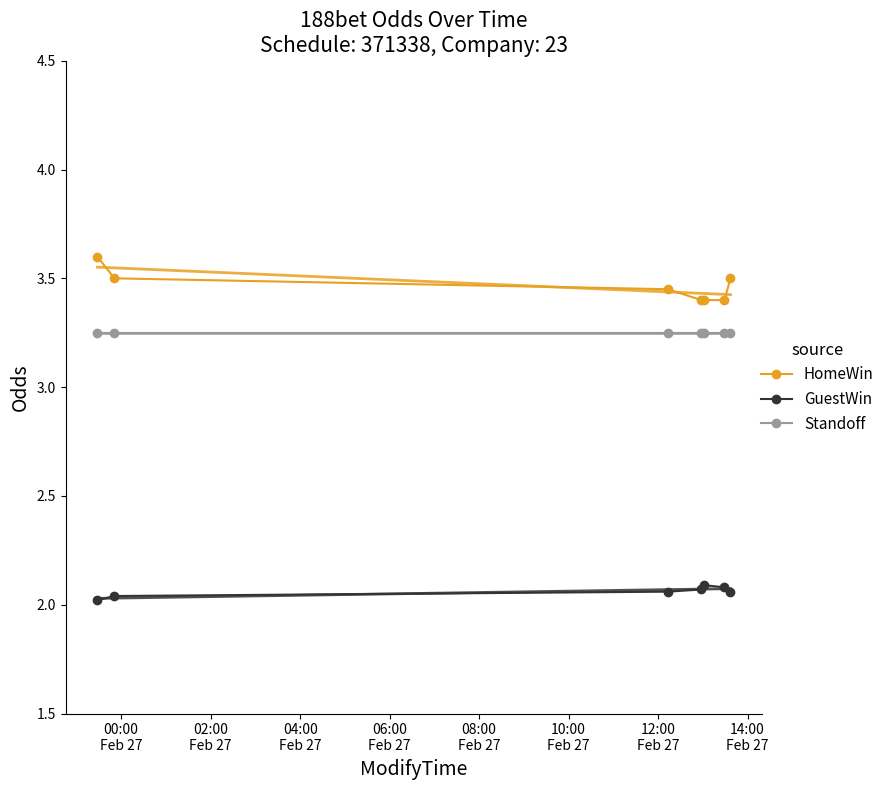

Count the GuestWin values in the range 2 to 3.

7